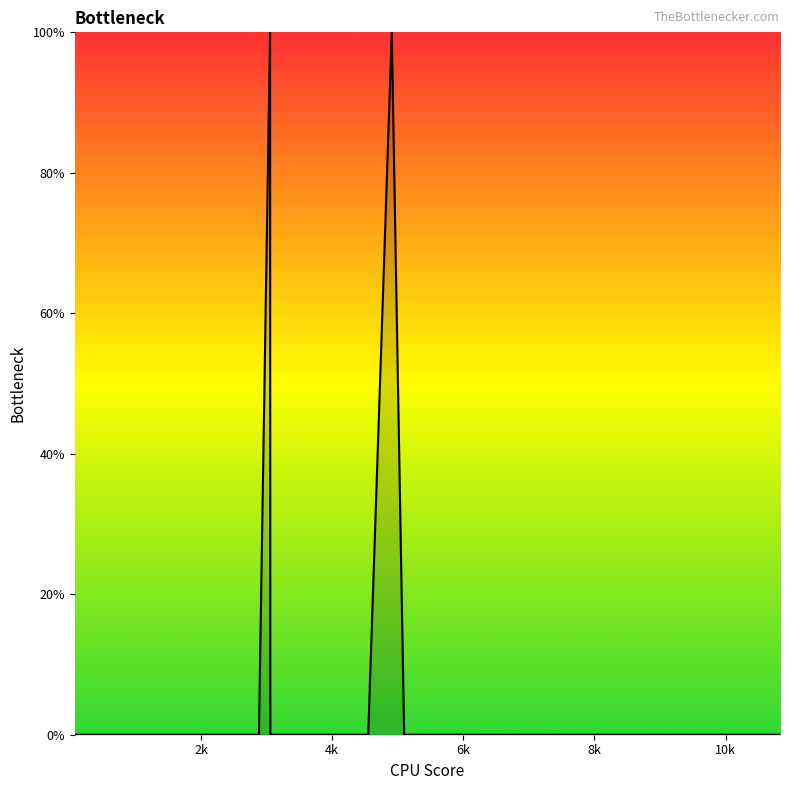

What is the difference between the maximum and minimum values?

100